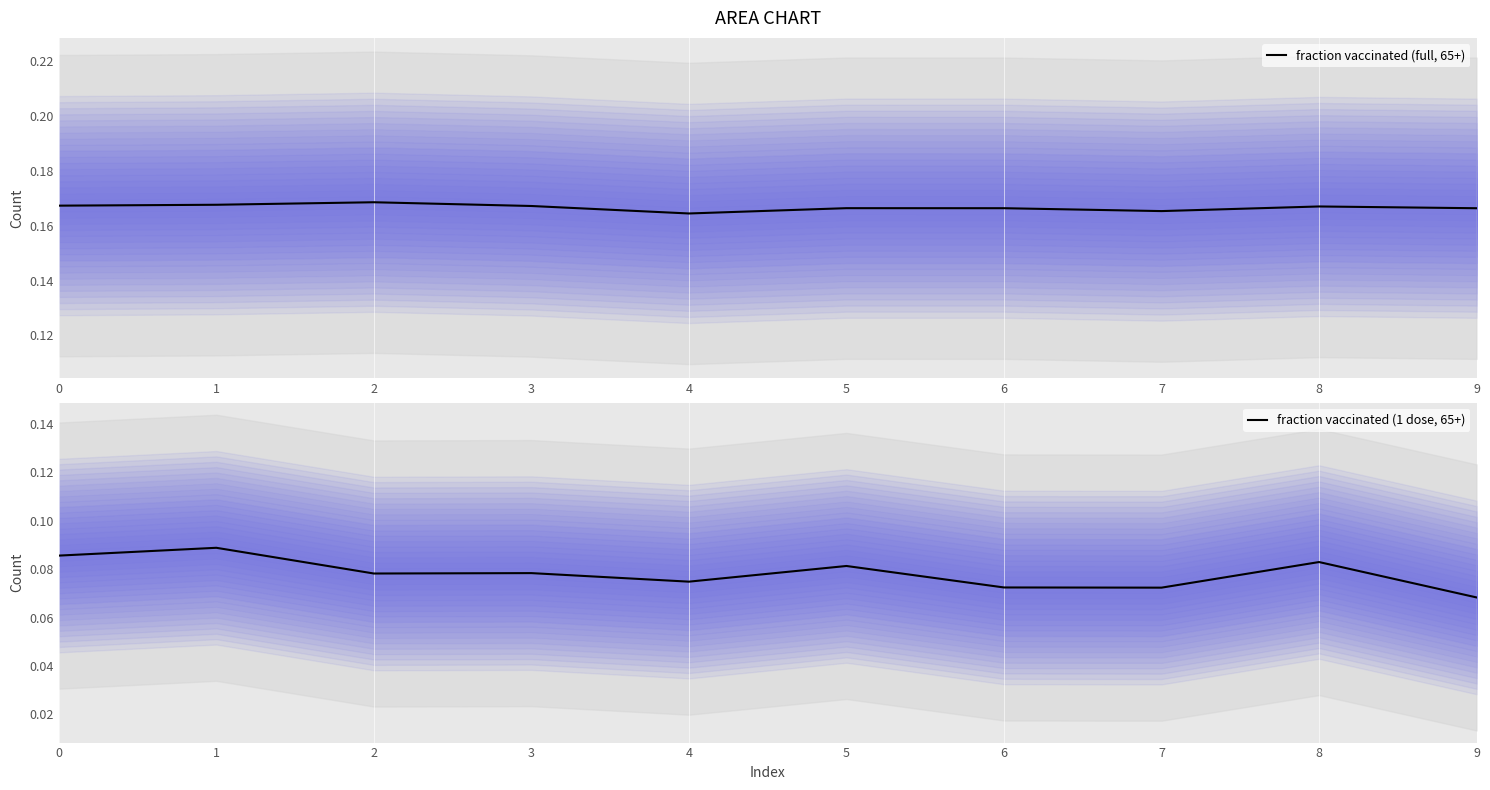

Which category has the lowest value in the fraction vaccinated (1 dose, 65+) series?

9